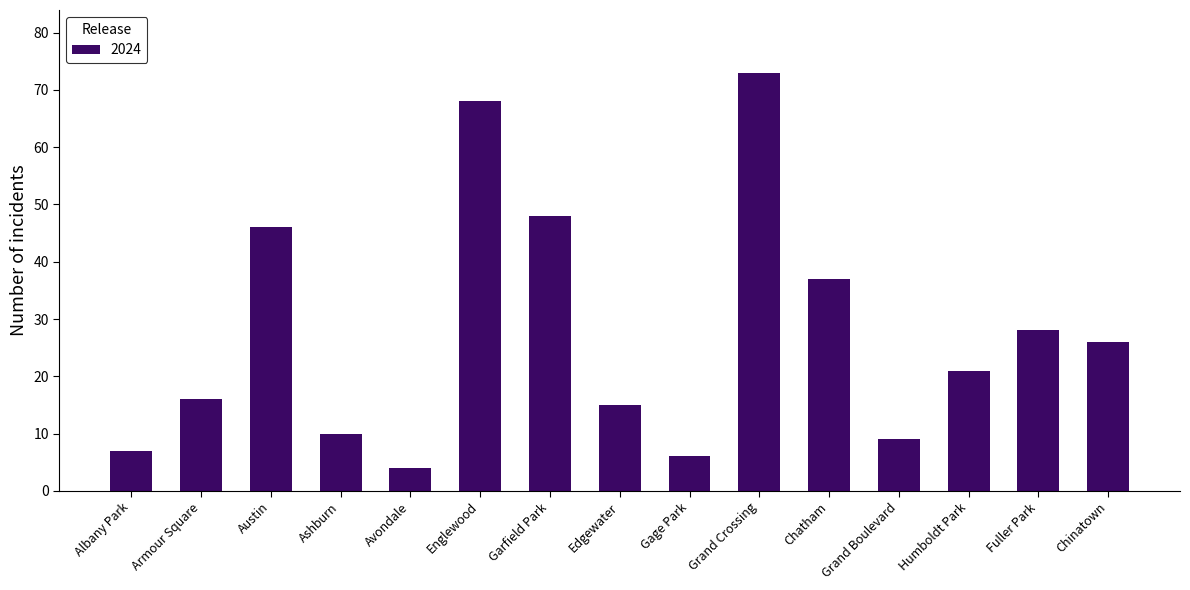

Does the chart contain any negative values?

No